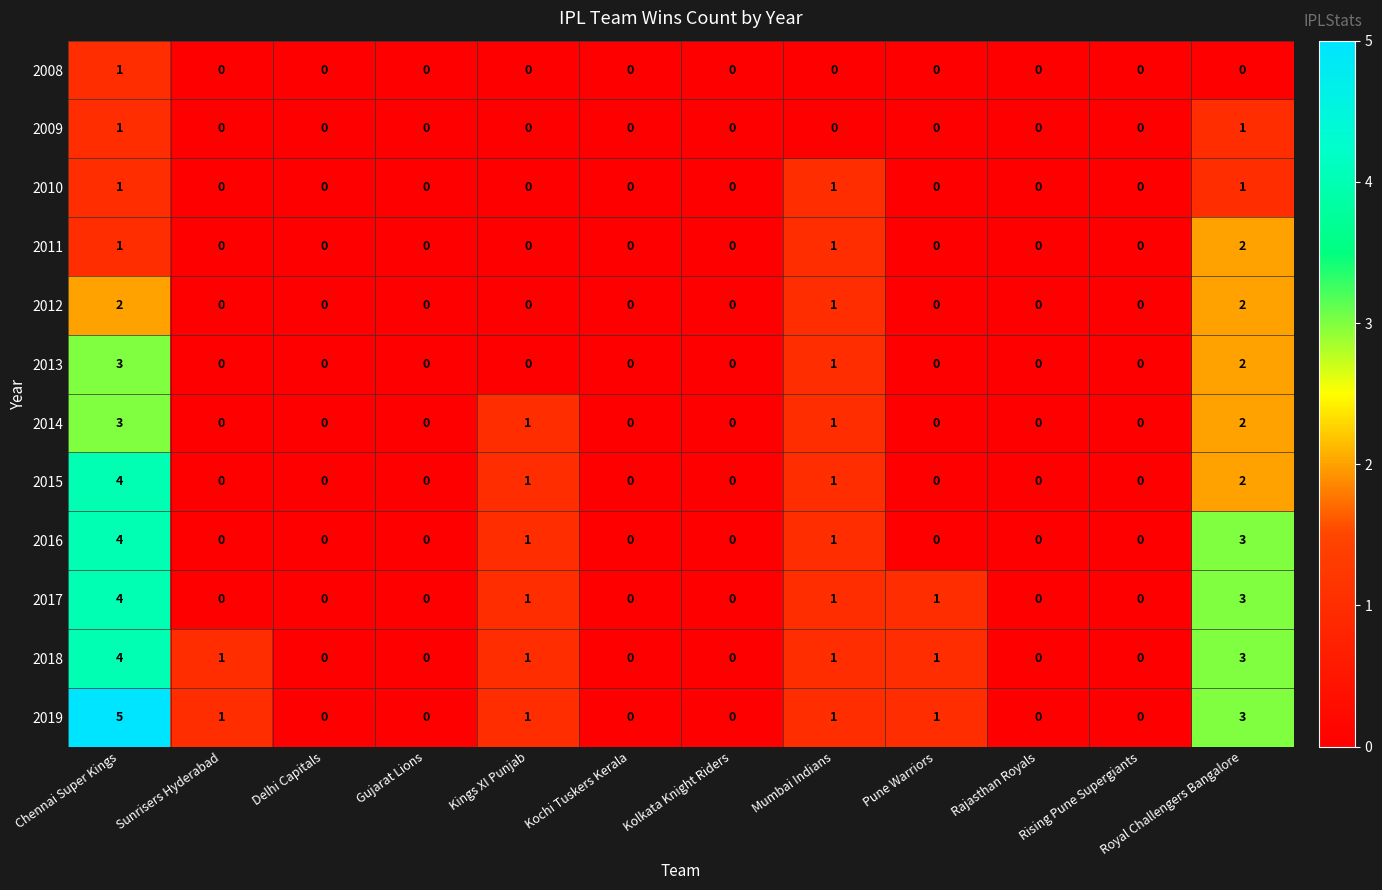

Which label corresponds to the largest value in the chart?

Chennai Super Kings